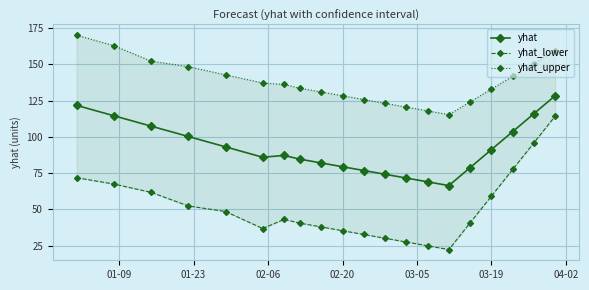

The yhat series shows 49.3 at 10. True or false?

False